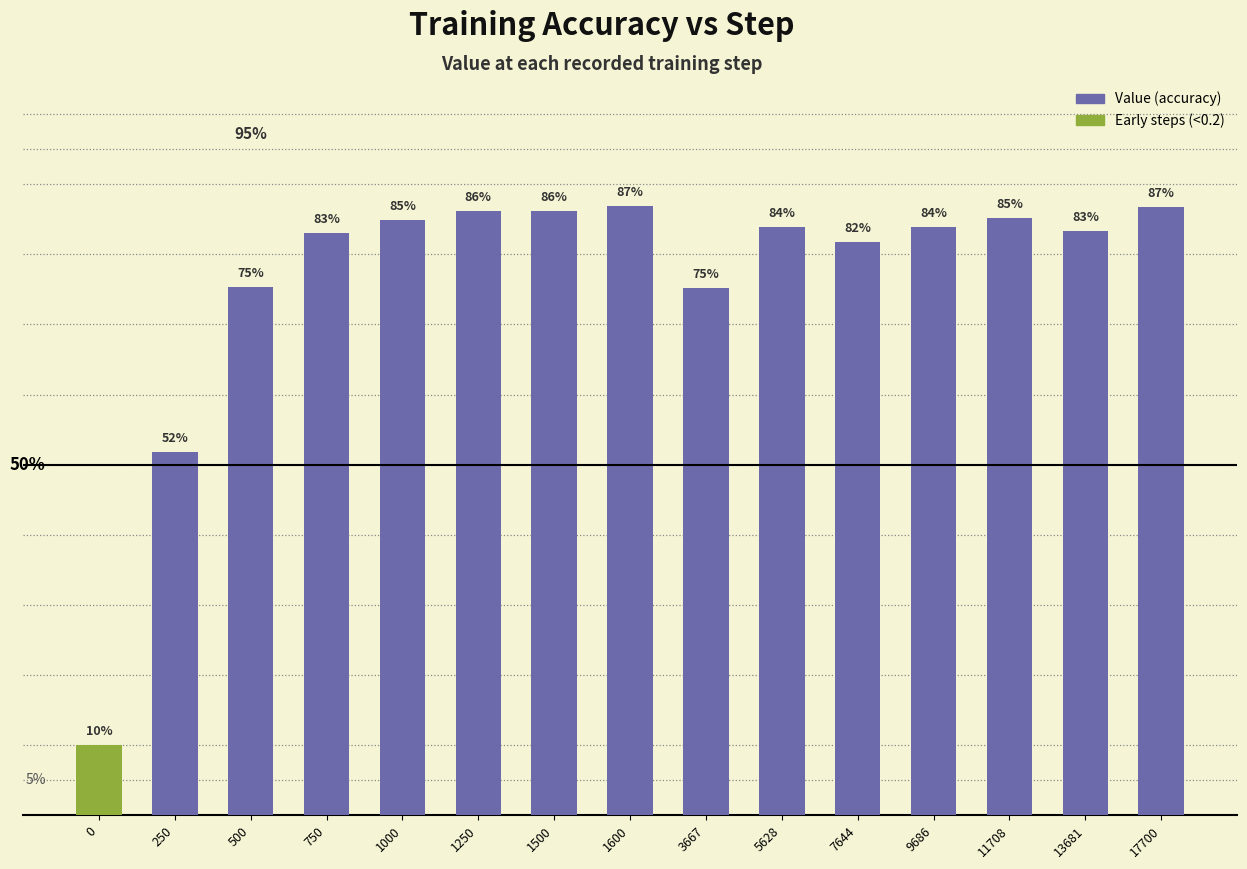

What is the value of the 4th bar from the left?

0.8